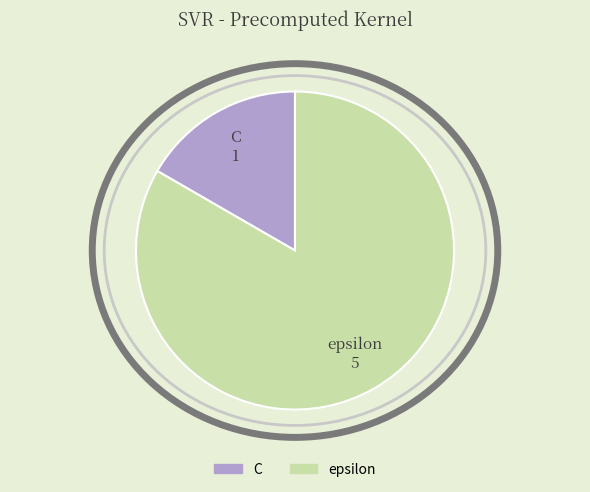

Is the sum of C and epsilon greater than half?

Yes